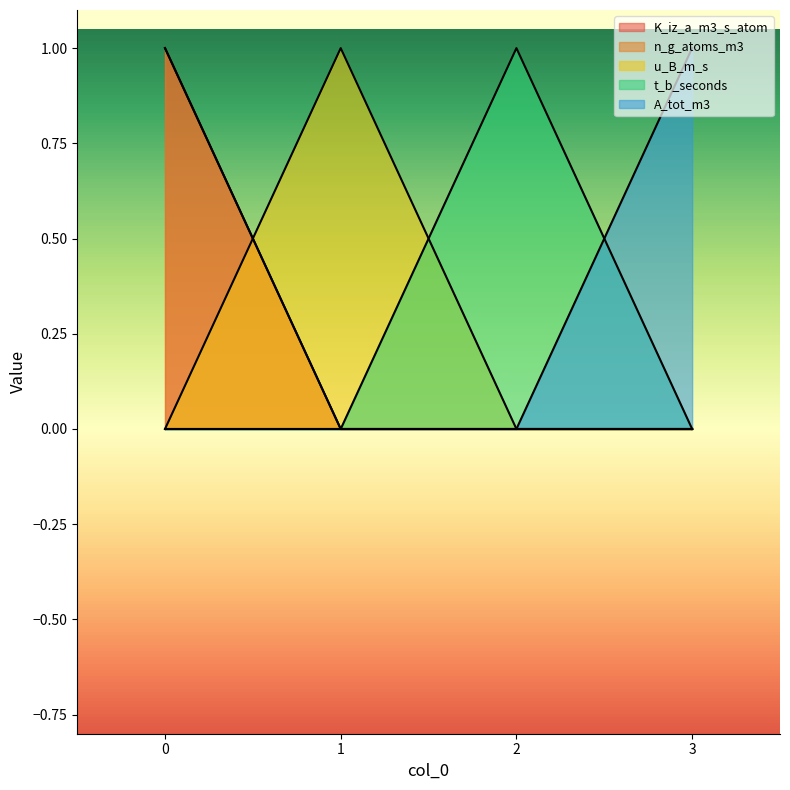

Reading right to left, extract all data points from this chart.

K_iz_a_m3_s_atom: 3=0	2=0	1=0	0=1
n_g_atoms_m3: 3=0	2=0	1=0	0=1
u_B_m_s: 3=0	2=0	1=1	0=0
t_b_seconds: 3=0	2=1	1=0	0=0
A_tot_m3: 3=1	2=0	1=0	0=0